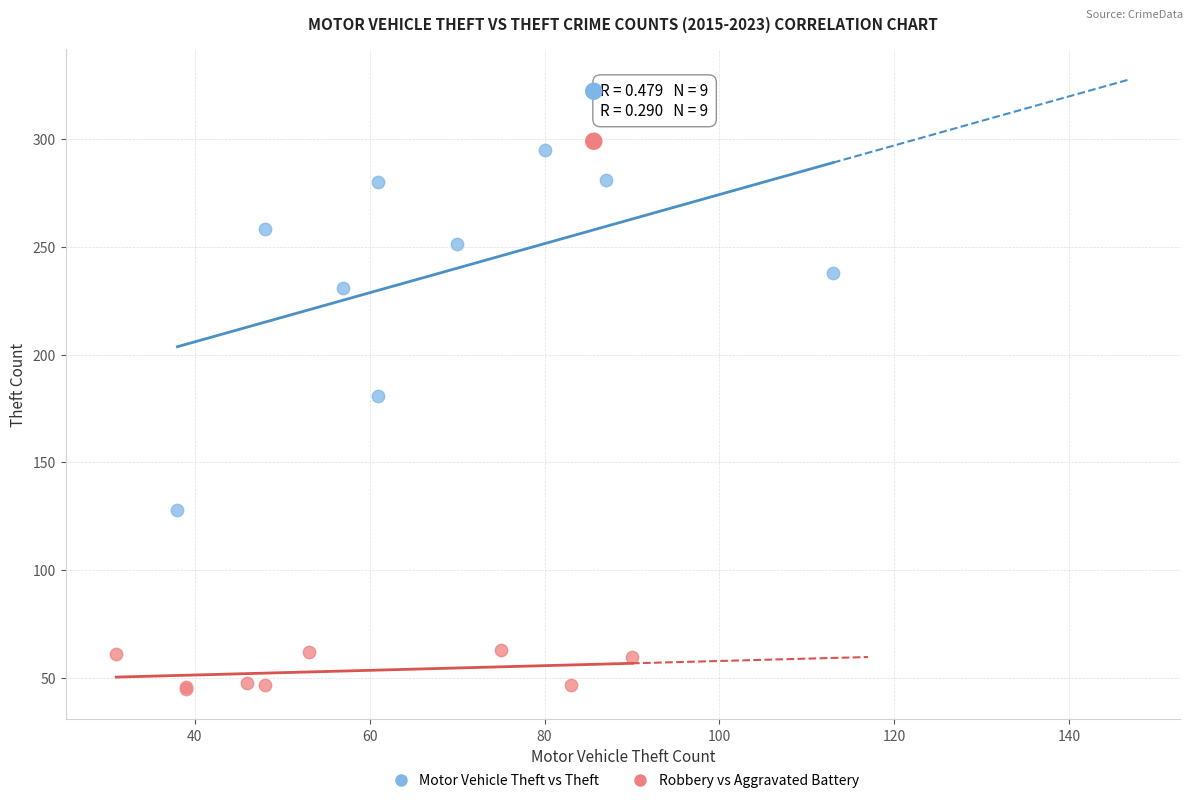

Which series has the largest Y range (max minus min)?

Motor Vehicle Theft vs Theft